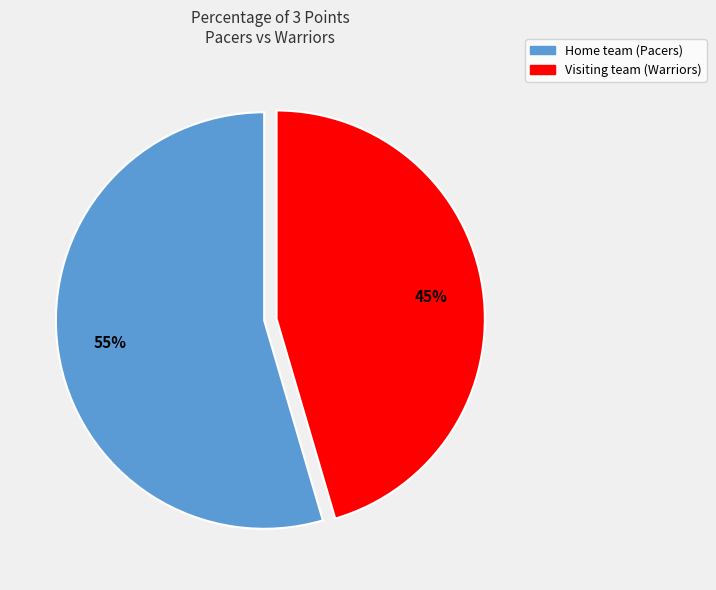

Does Visiting team (Warriors) account for over 50% of the chart?

No